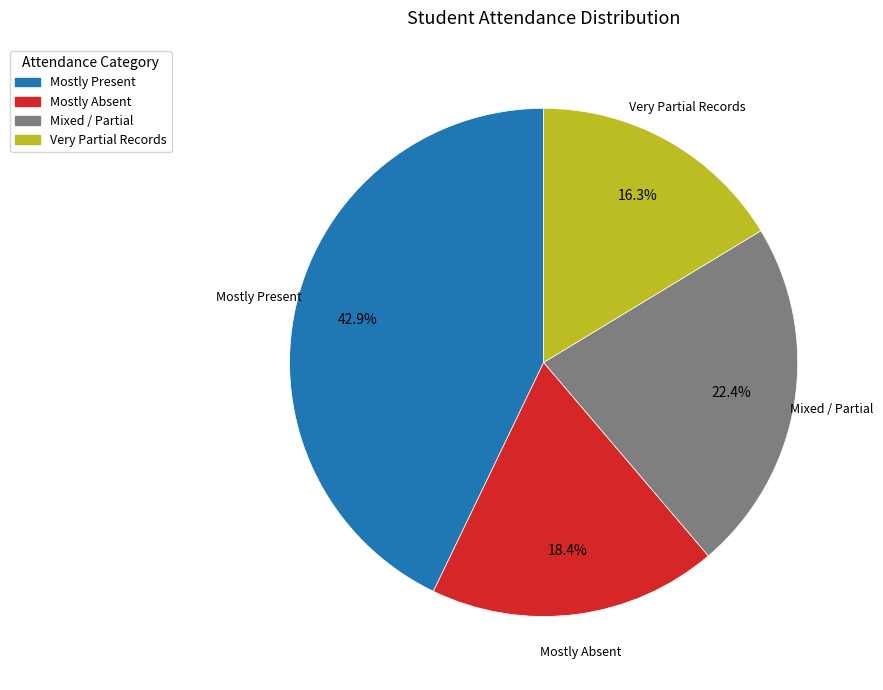

To the nearest percent, what is the difference between the largest and smallest slice percentages?

27%